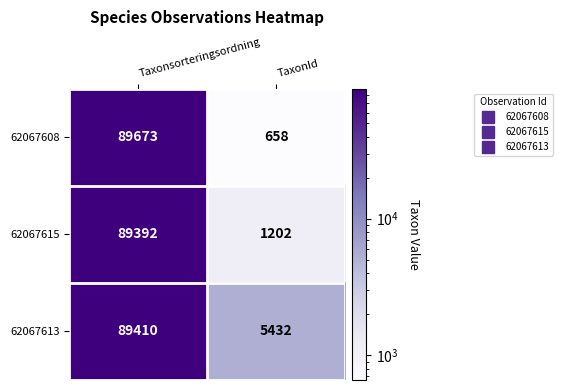

Reading right to left, extract all data points from this chart.

62067608: TaxonId=658	Taxonsorteringsordning=89673
62067615: TaxonId=1202	Taxonsorteringsordning=89392
62067613: TaxonId=5432	Taxonsorteringsordning=89410